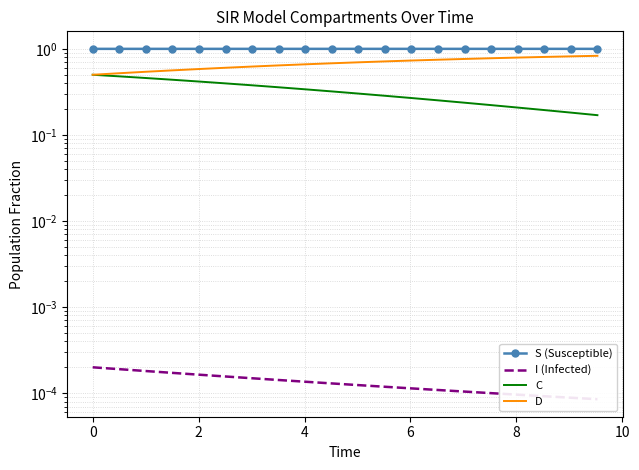

The C series shows 0.5 at 10. True or false?

False